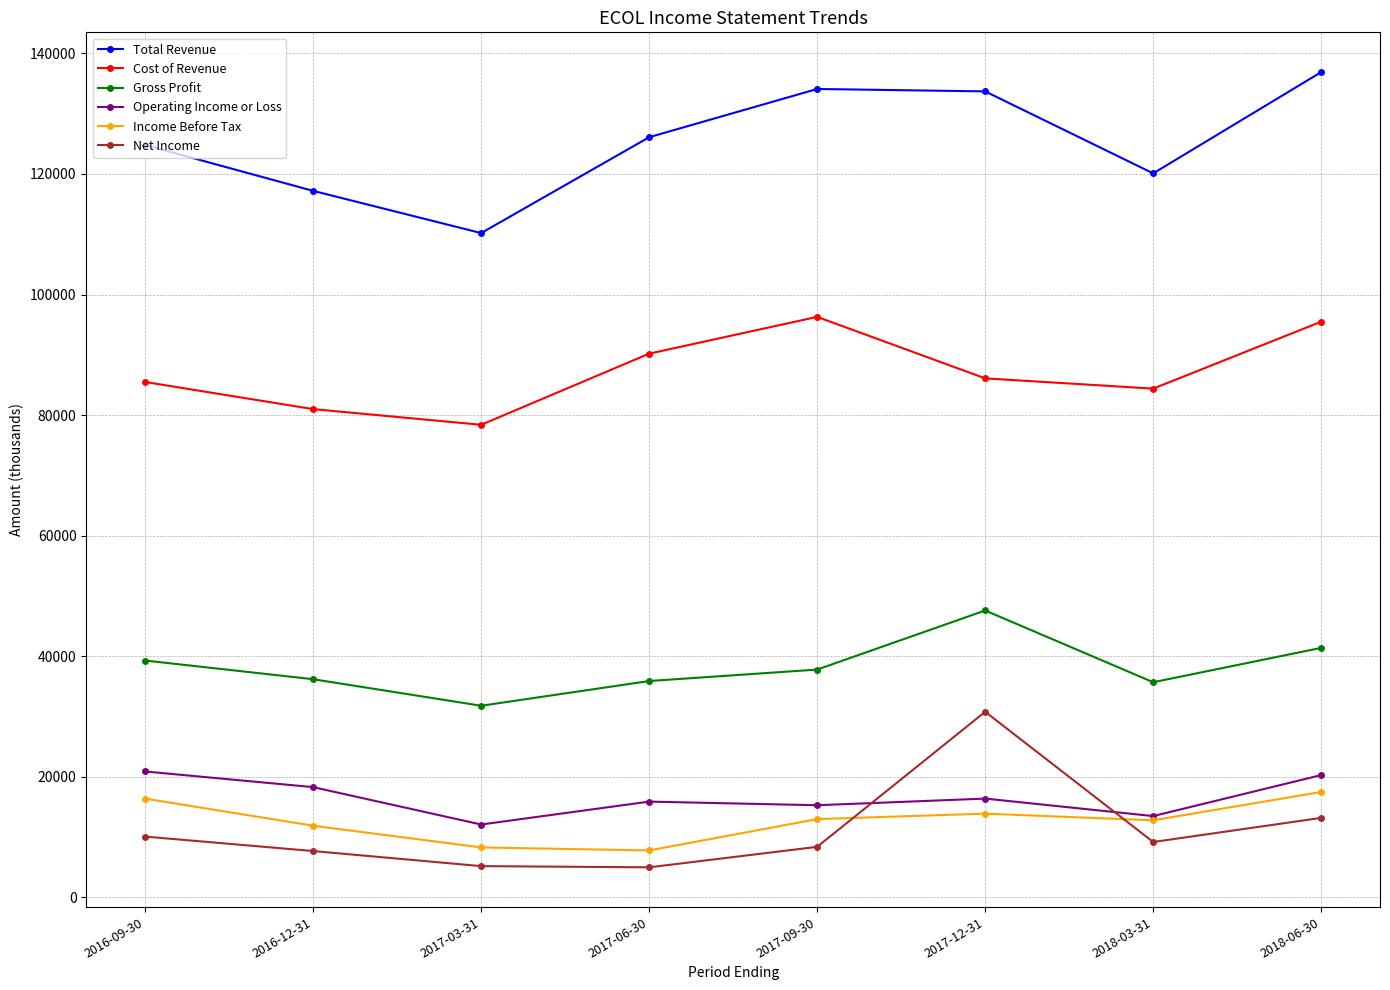

Count the number of data series in this chart.

6